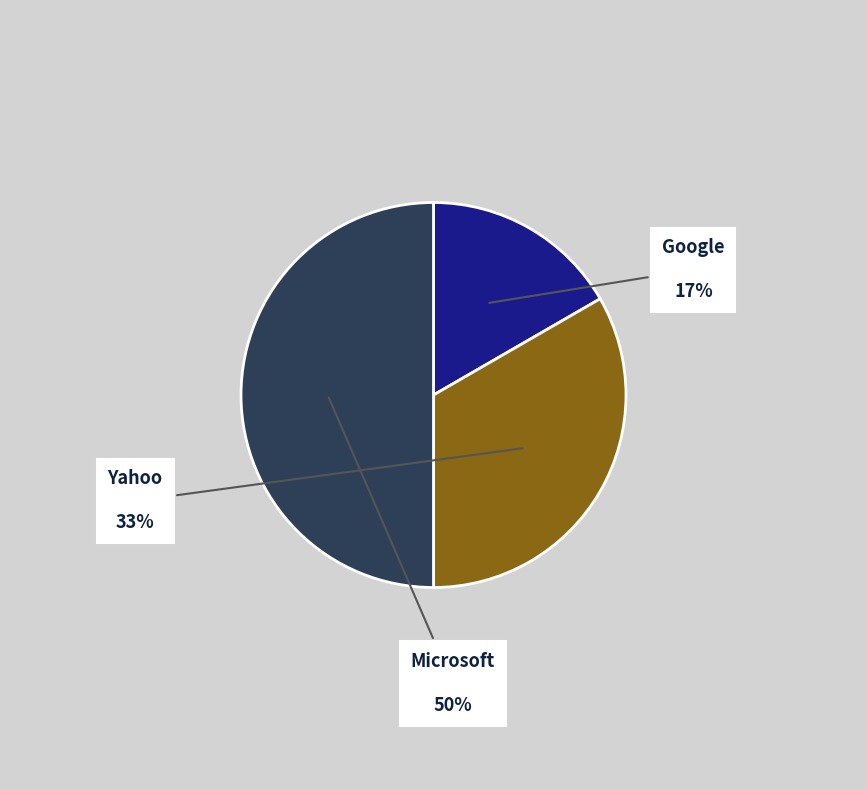

Does Yahoo account for over 50% of the chart?

No